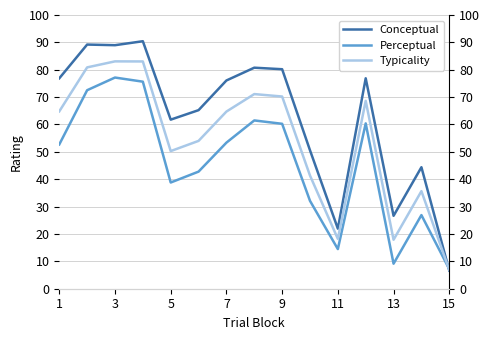

What is the average value of the Conceptual series?

62.4